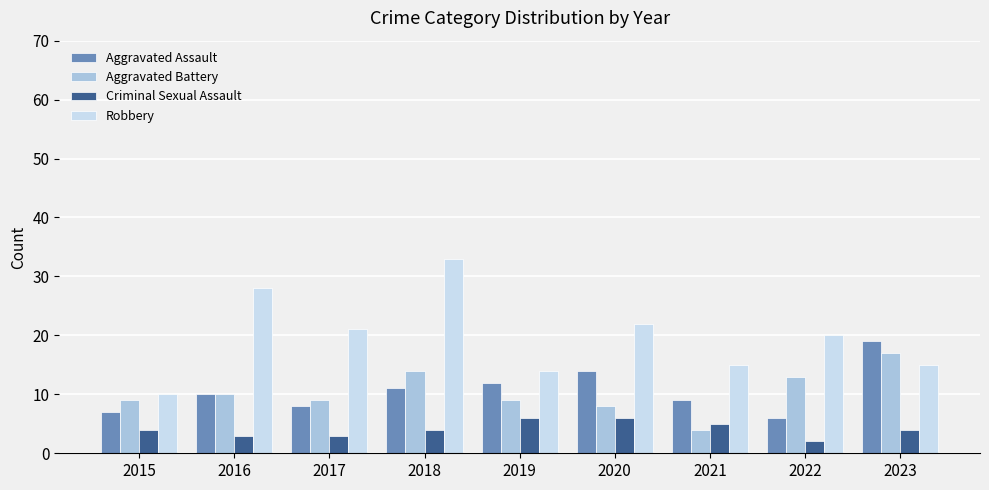

What is the value of the Robbery bar at the 1st from the left?

10